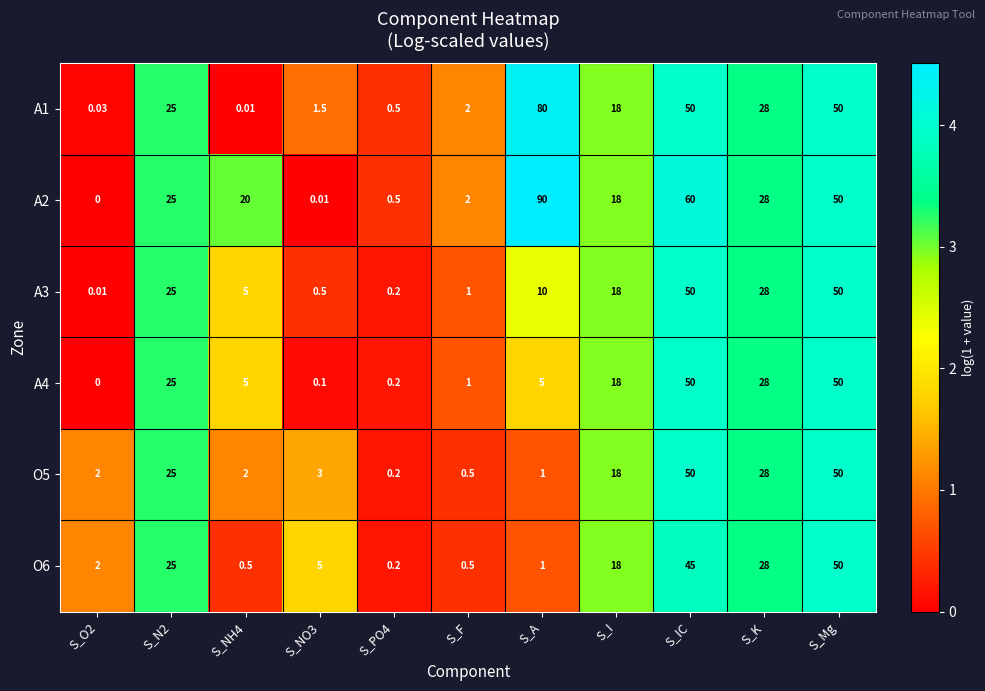

Between S_O2 and S_A, which series saw the biggest shift?

A2